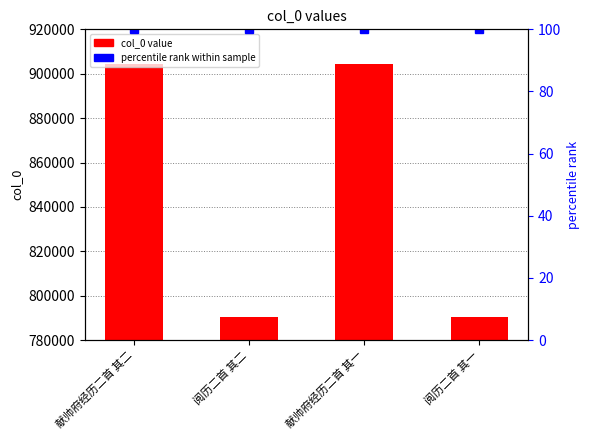

Reading left to right, what are all the values shown in this chart?

献帅府经历二首 其二=904324	阅历二首 其二=790331	献帅府经历二首 其一=904325	阅历二首 其一=790330